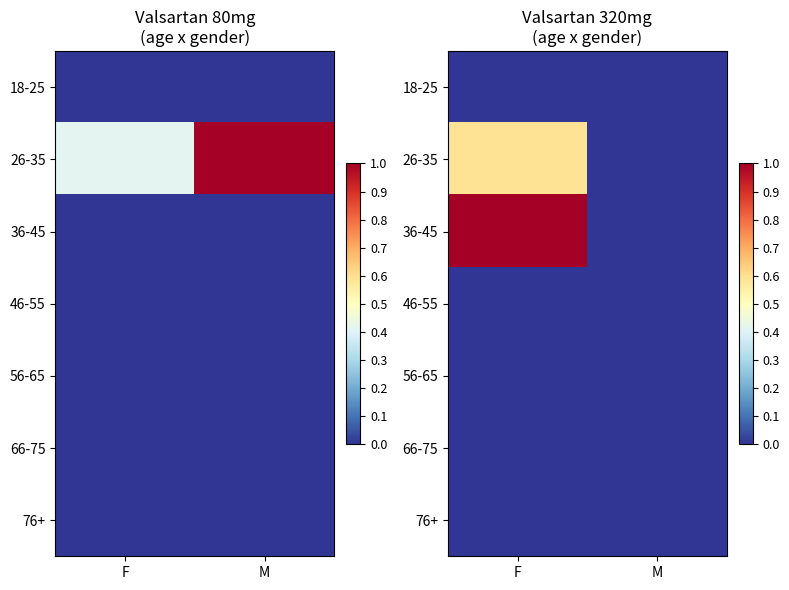

Is it true that 26-35 equals 0.9 at F?

False